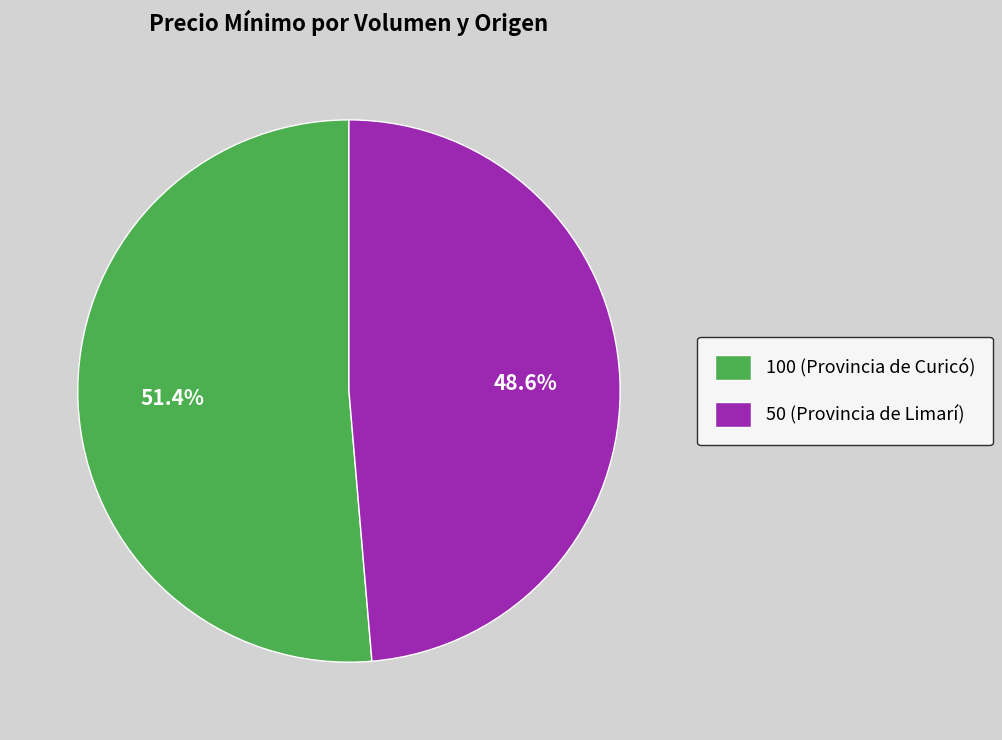

What is the total percentage of 50 (Provincia de Limarí) and 100 (Provincia de Curicó)?

100.0%